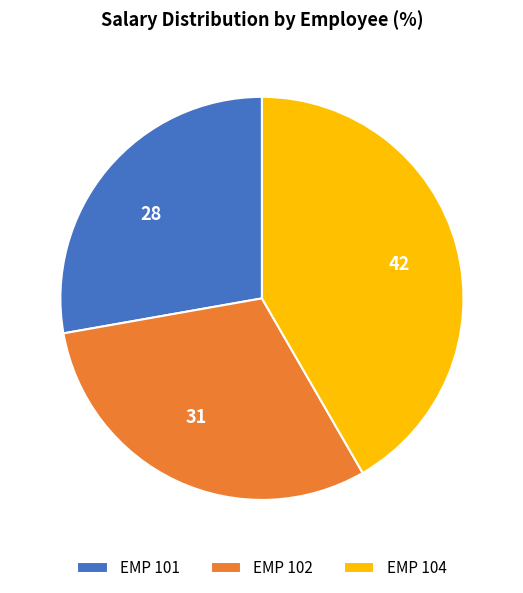

True or false: 28 accounts for 28% of the total.

True